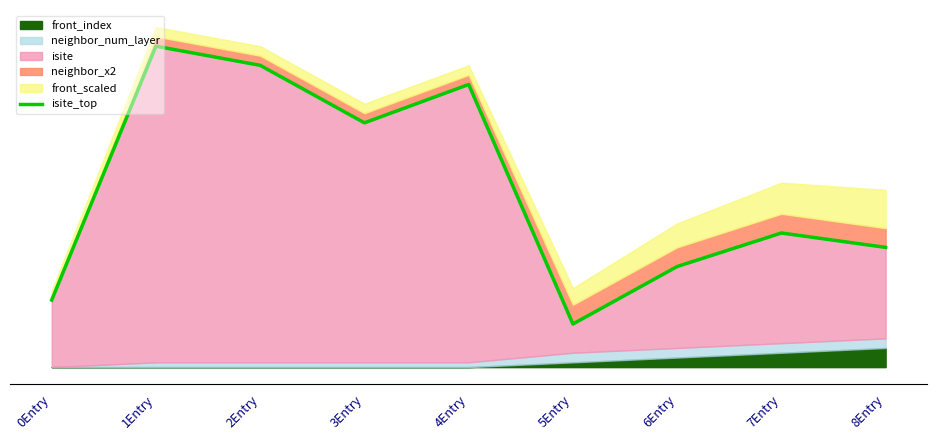

Reading left to right, extract all data points from this chart.

0Entry=14	1Entry=67	2Entry=63	3Entry=51	4Entry=59	5Entry=9	6Entry=21	7Entry=28	8Entry=25